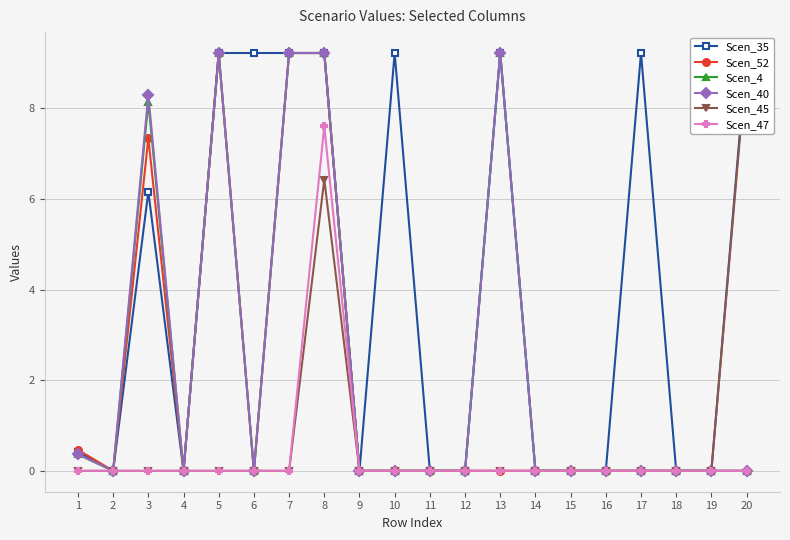

What is the difference between the maximum and minimum values in the Scen_35 series?

9.2